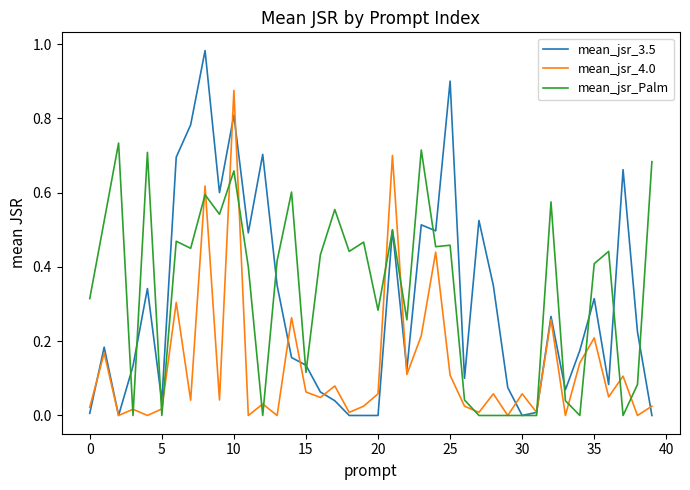

List the series in order of their overall mean, lowest first.

mean_jsr_4.0, mean_jsr_3.5, mean_jsr_Palm